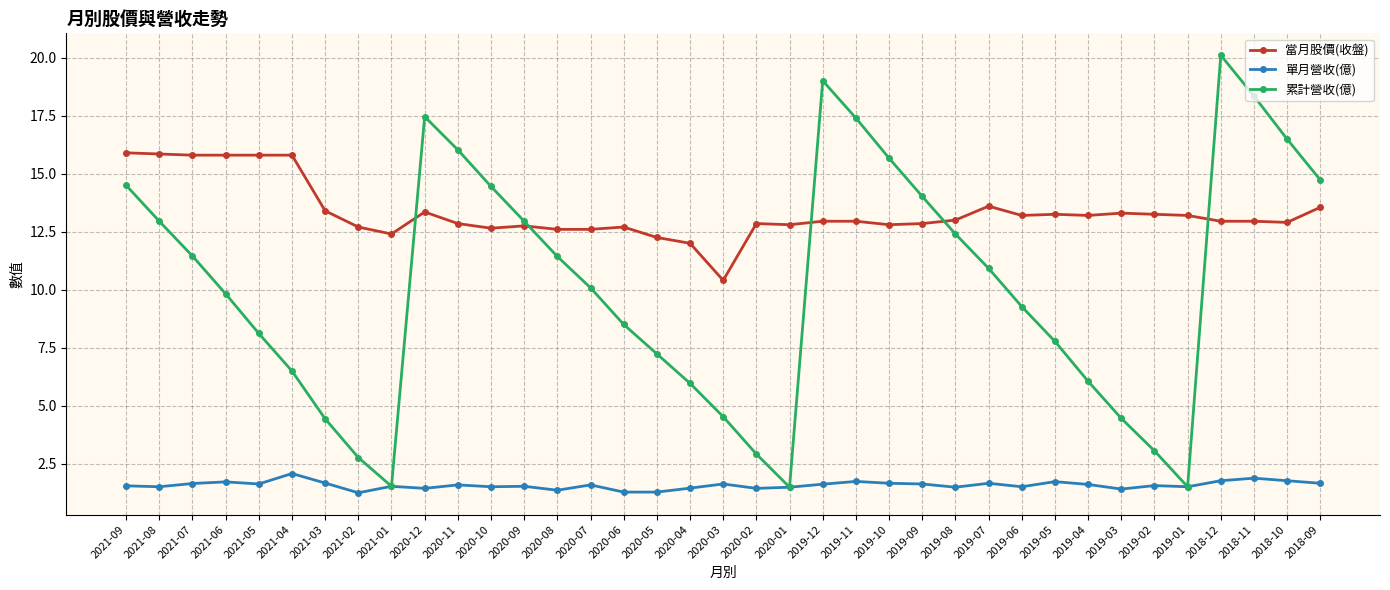

What is the difference between the highest and lowest values at 2020-12?

16.0